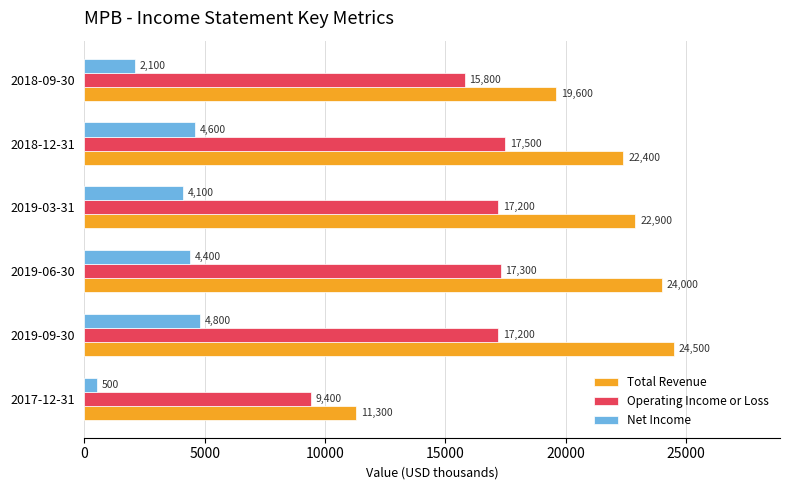

At 2018-09-30, list the series in order from largest to smallest.

Total Revenue, Operating Income or Loss, Net Income